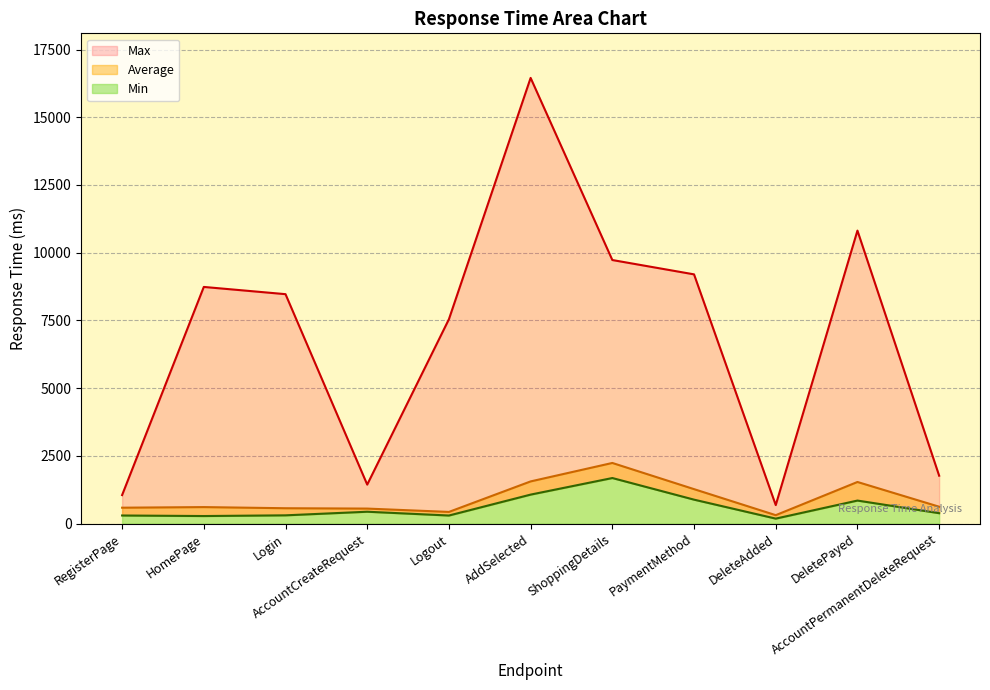

Is the value of Max at DeletePayed greater than the value of Average at AddSelected?

Yes